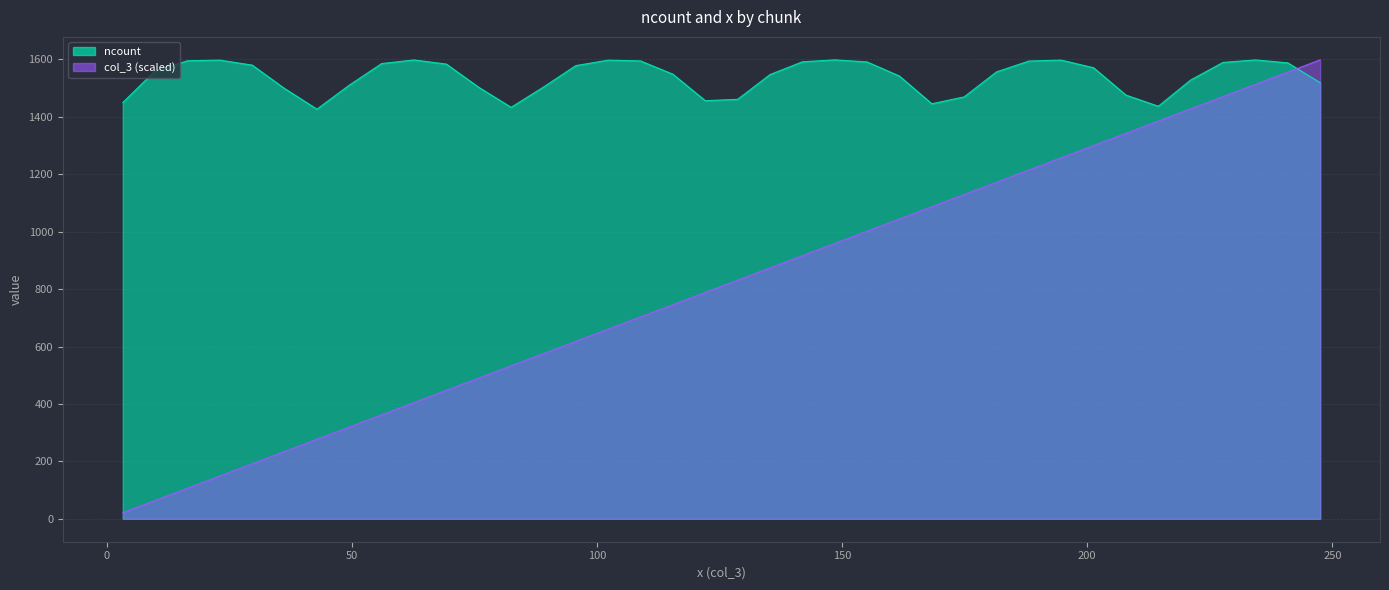

What is the average value of the ncount series?

1539.8